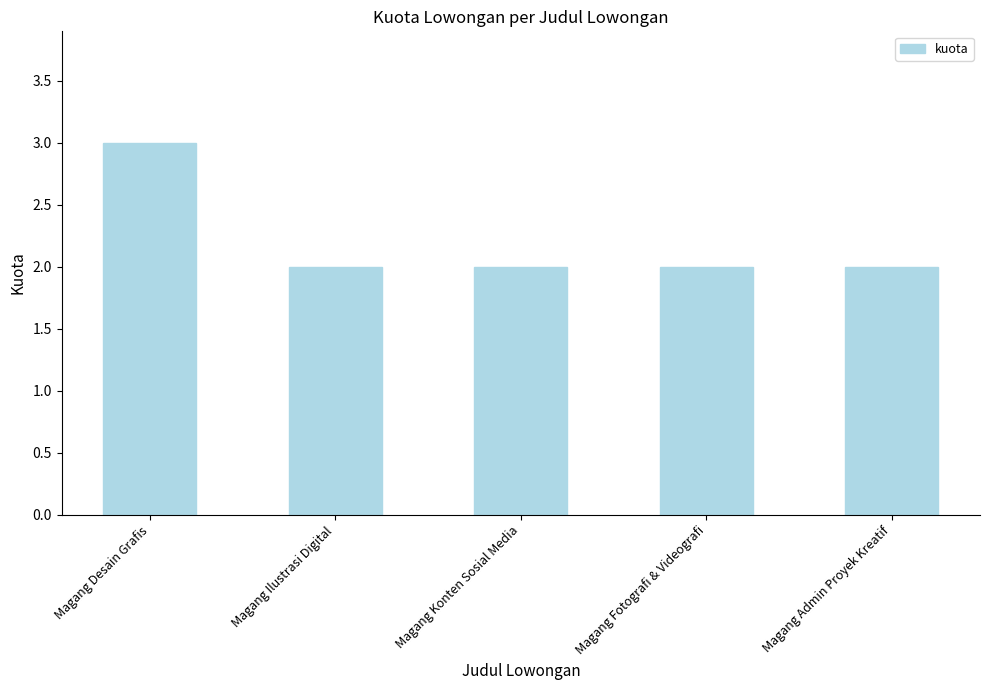

Does the chart contain stacked bars?

No